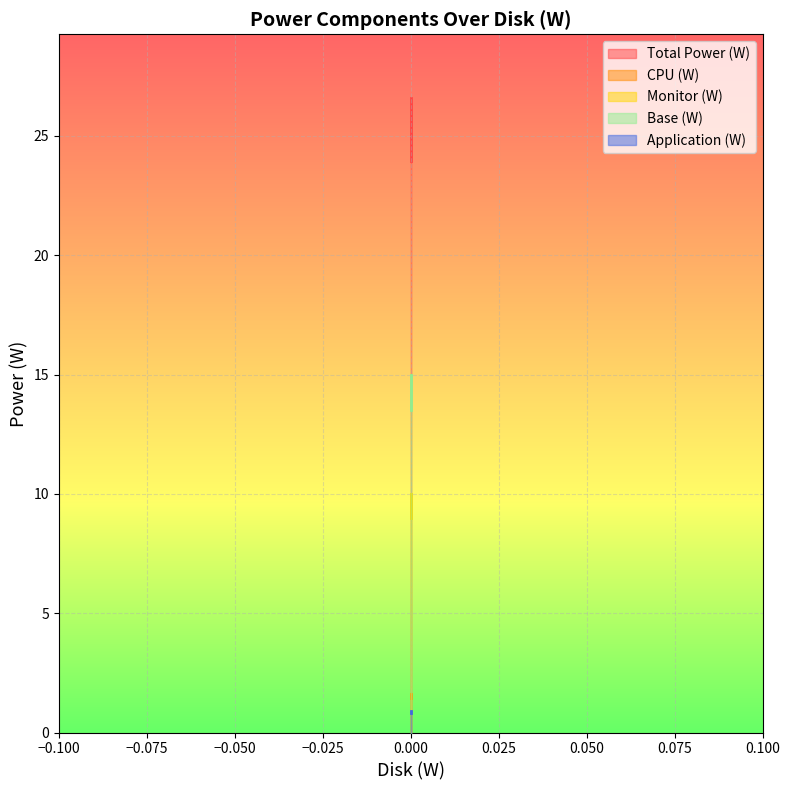

Between 0.0 and 0.0, which series saw the biggest shift?

Total Power (W)